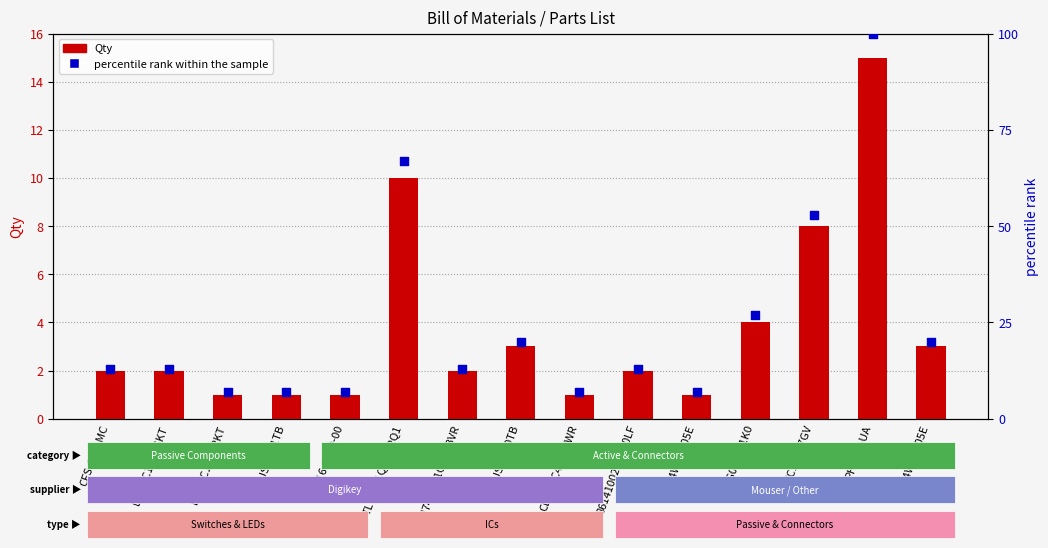

Which series contains the lowest Y value?

Qty